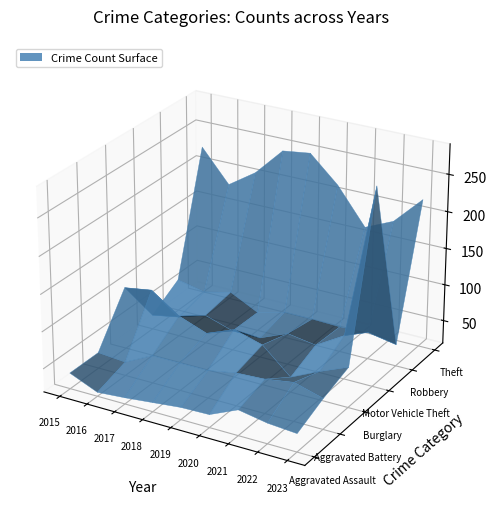

Reading left to right, list all the values displayed in this chart.

Aggravated Assault: 40	24	27	31	35	36	53	46	43
Aggravated Battery: 40	37	56	56	56	63	65	71	60
Burglary: 103	109	83	69	84	73	39	57	73
Motor Vehicle Theft: 38	45	57	45	45	61	55	78	285
Robbery: 62	54	63	44	54	54	53	55	48
Theft: 225	181	206	244	249	214	165	182	220